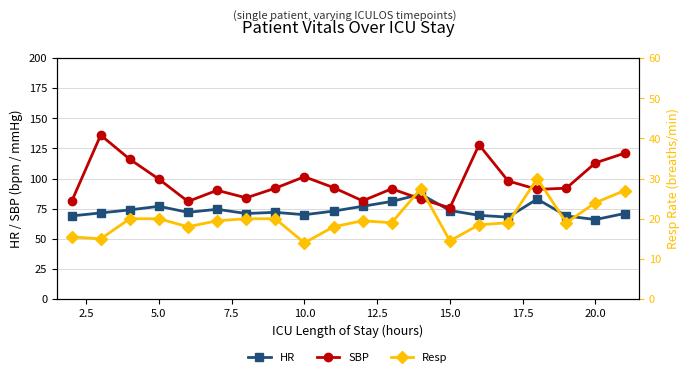

Which series ends up on top after the final intersection of SBP and HR?

SBP